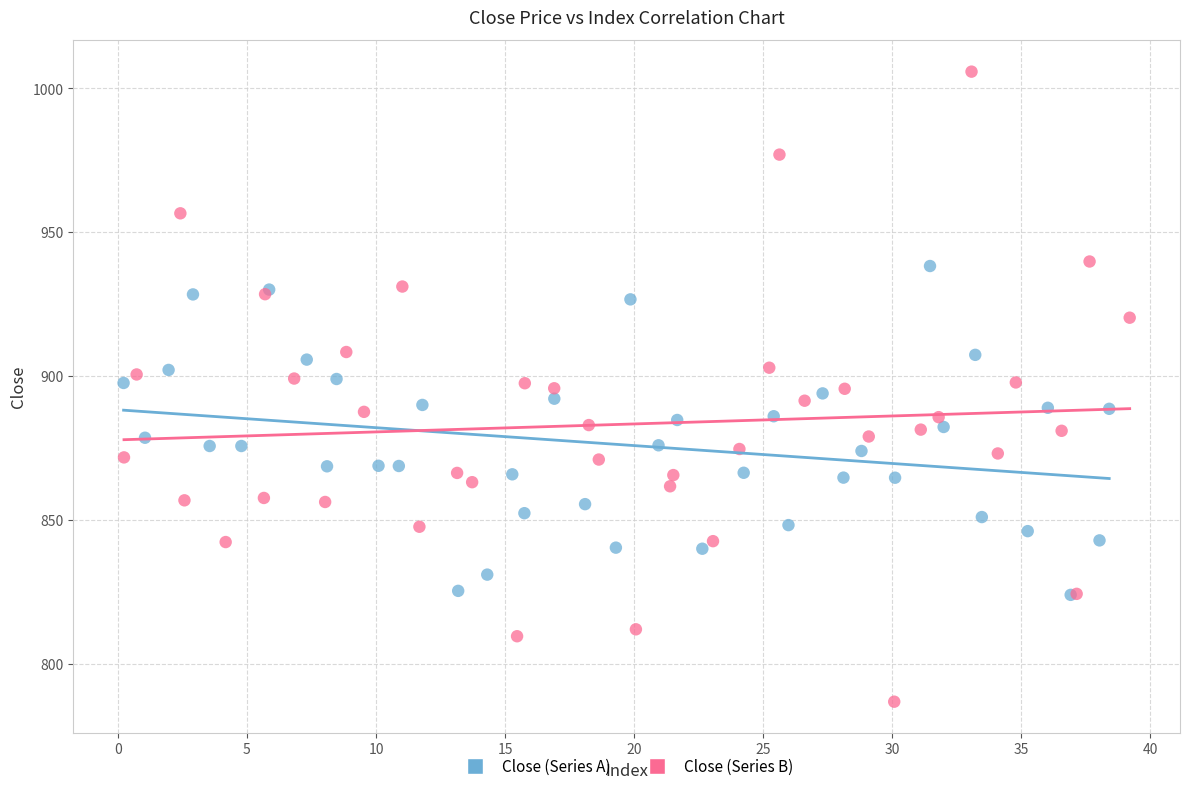

Which series has the largest Y range (max minus min)?

Close (Series B)